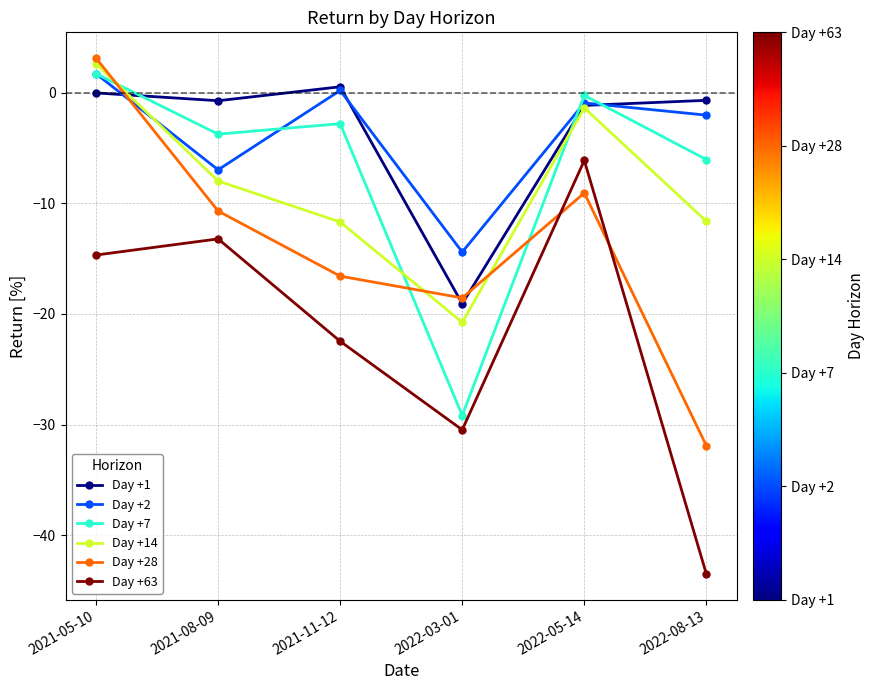

True or false: Day +63 and Day +14 cross at least once.

False